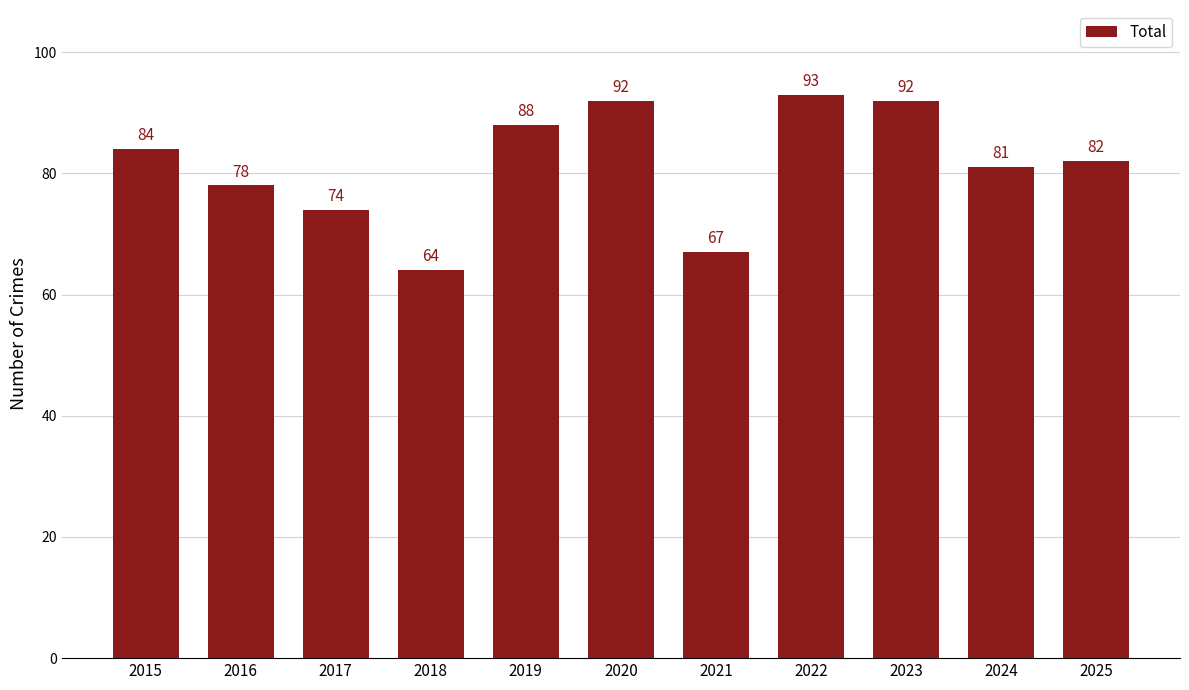

True or false: the data shows 88 at 2019.

True